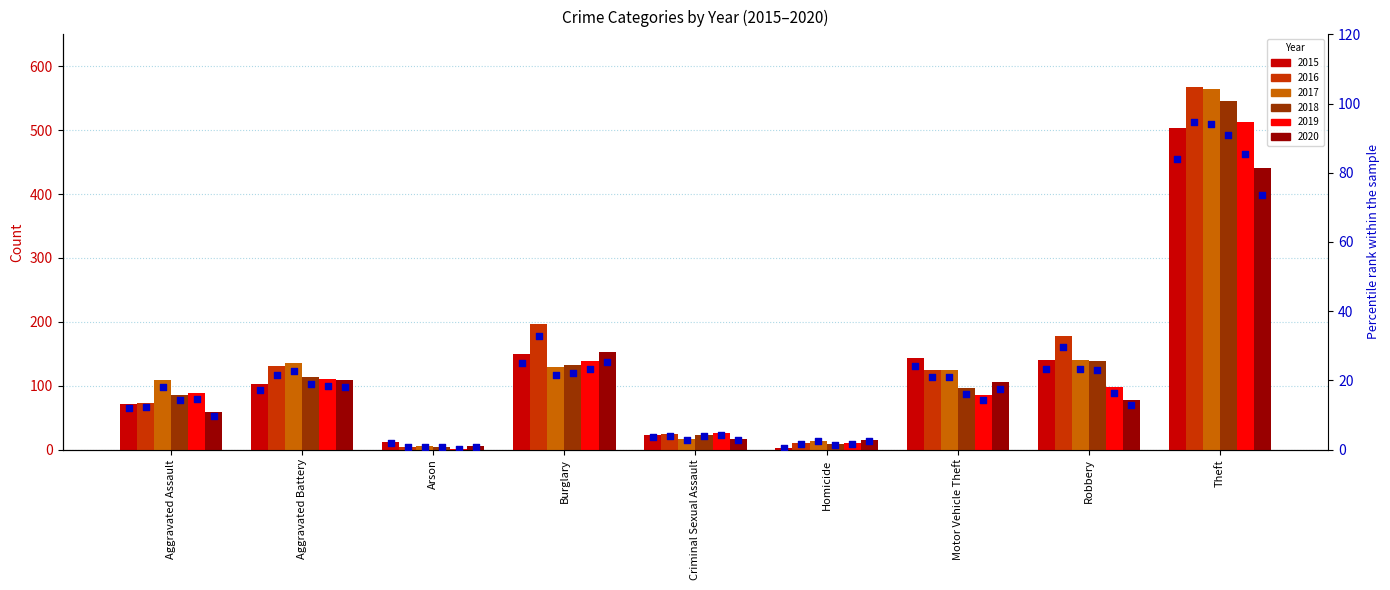

What is the change in value from Homicide to Robbery?

+22.8